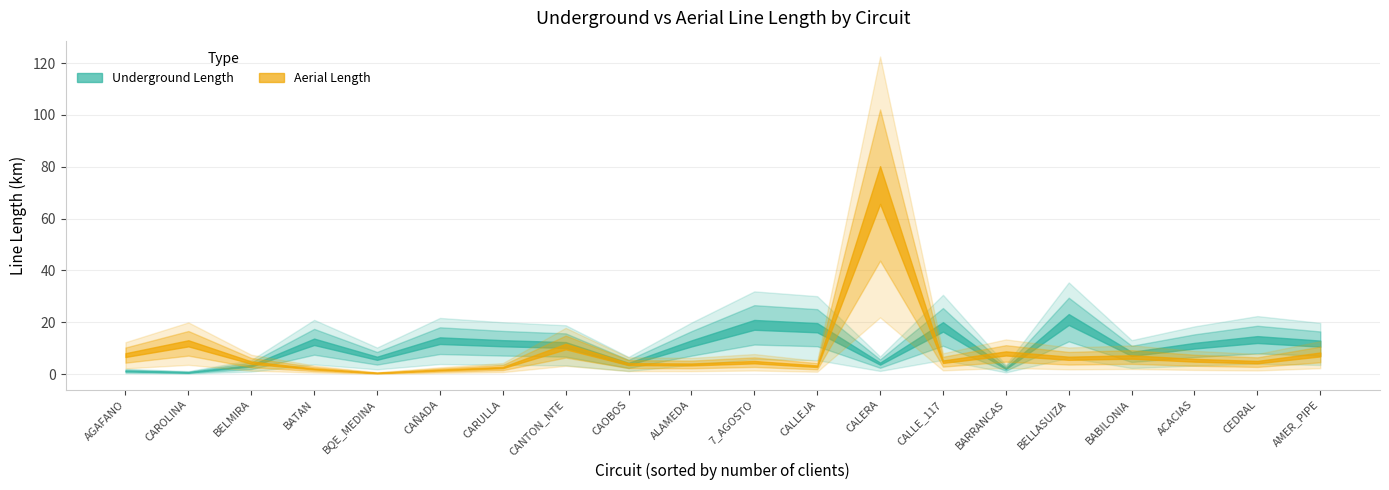

The longitud_aerea_mt series shows 2.5 at CARULLA. True or false?

True